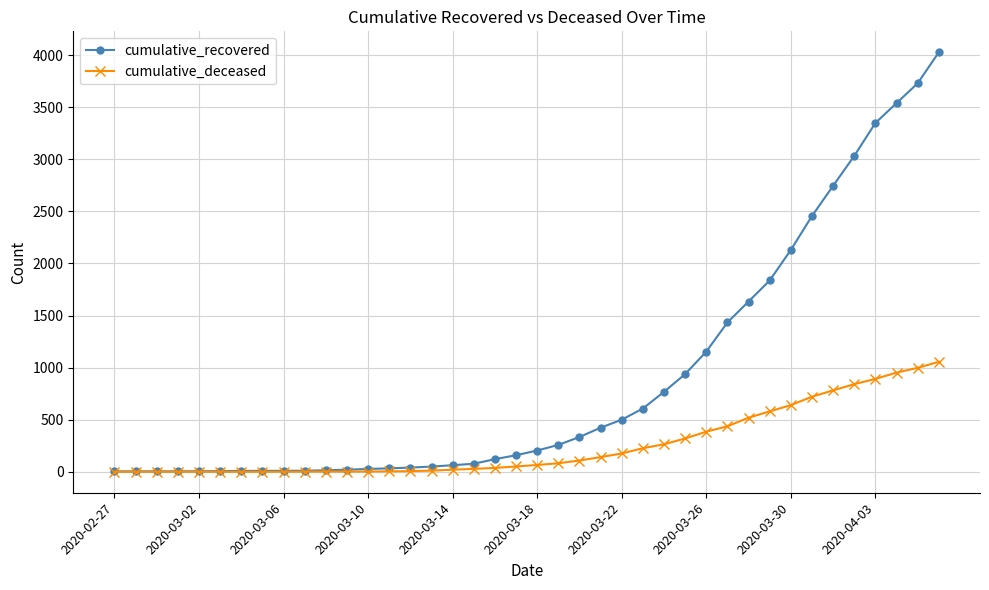

At how many categories does at least one series exceed 3105?

4